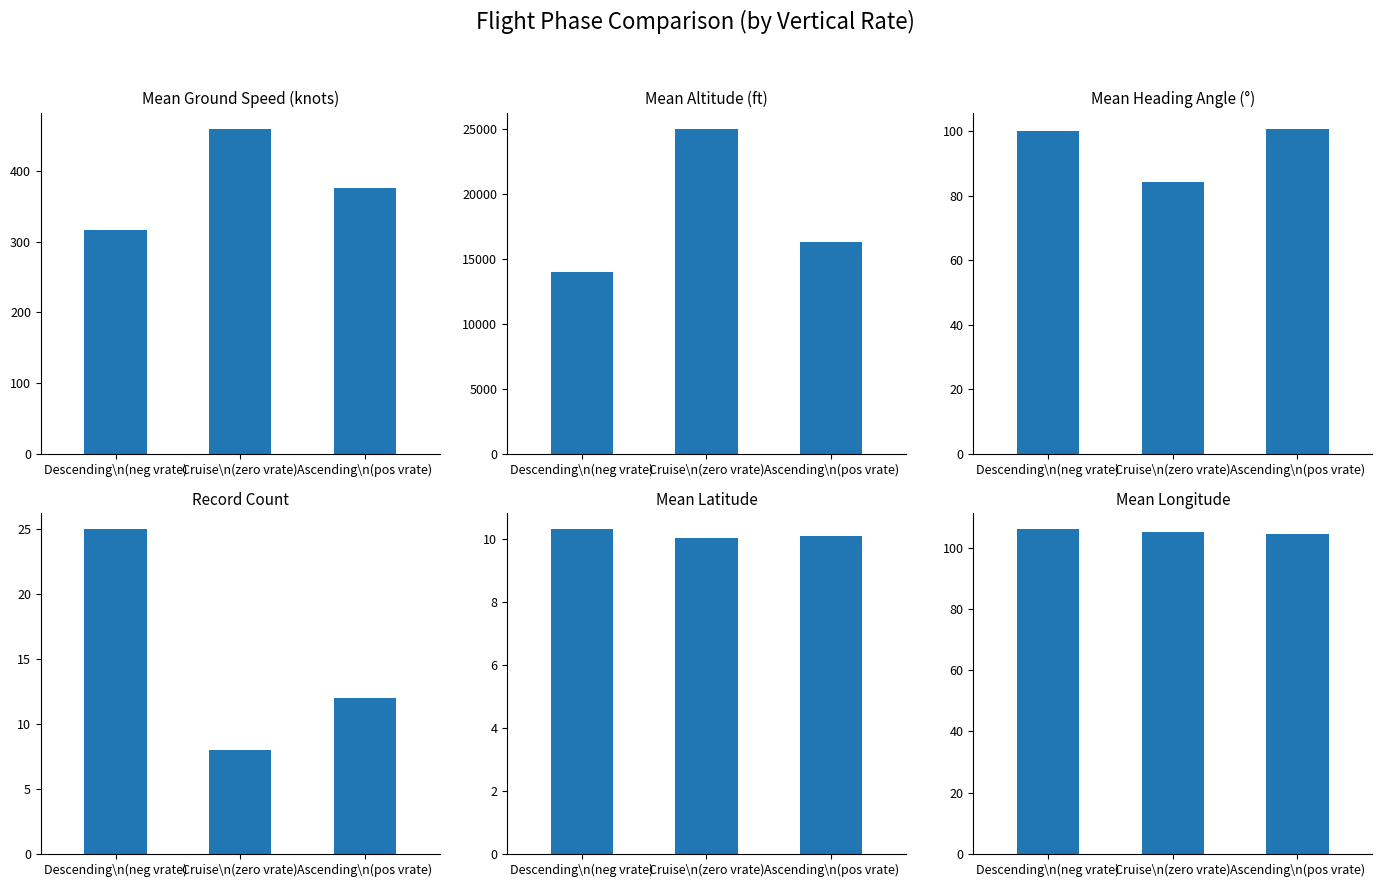

At Ascending\n(pos vrate), list the series in order from largest to smallest.

Mean Altitude (ft), Mean Ground Speed (knots), Mean Longitude, Mean Heading Angle (°), Record Count, Mean Latitude